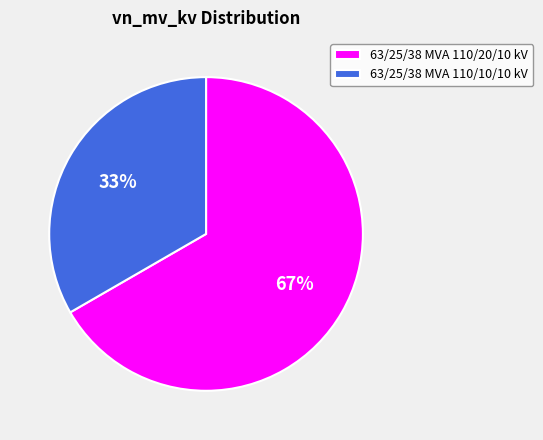

Rank the categories by value from lowest to highest.

63/25/38 MVA 110/10/10 kV, 63/25/38 MVA 110/20/10 kV